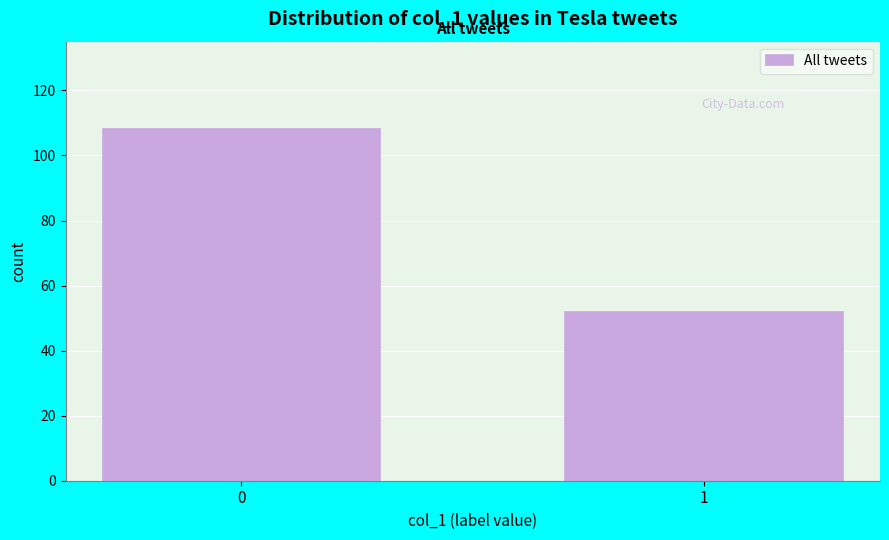

Reading left to right, what are all the values shown in this chart?

0=108	1=52